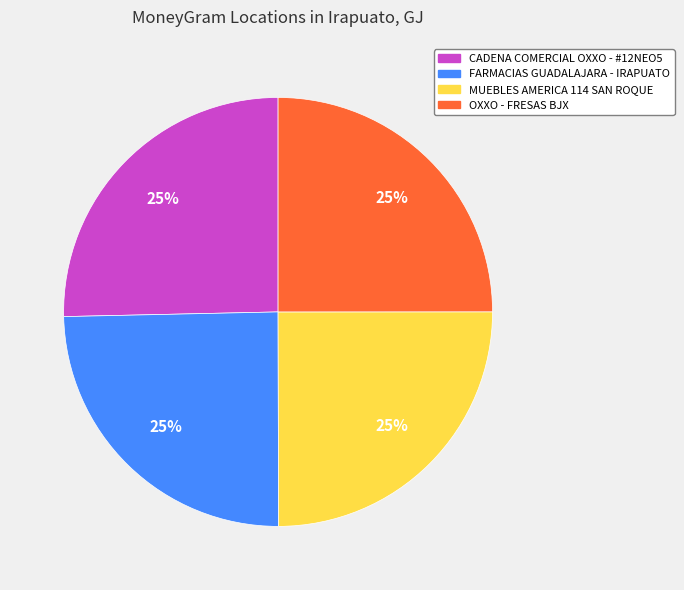

Is there a majority slice in this chart?

No